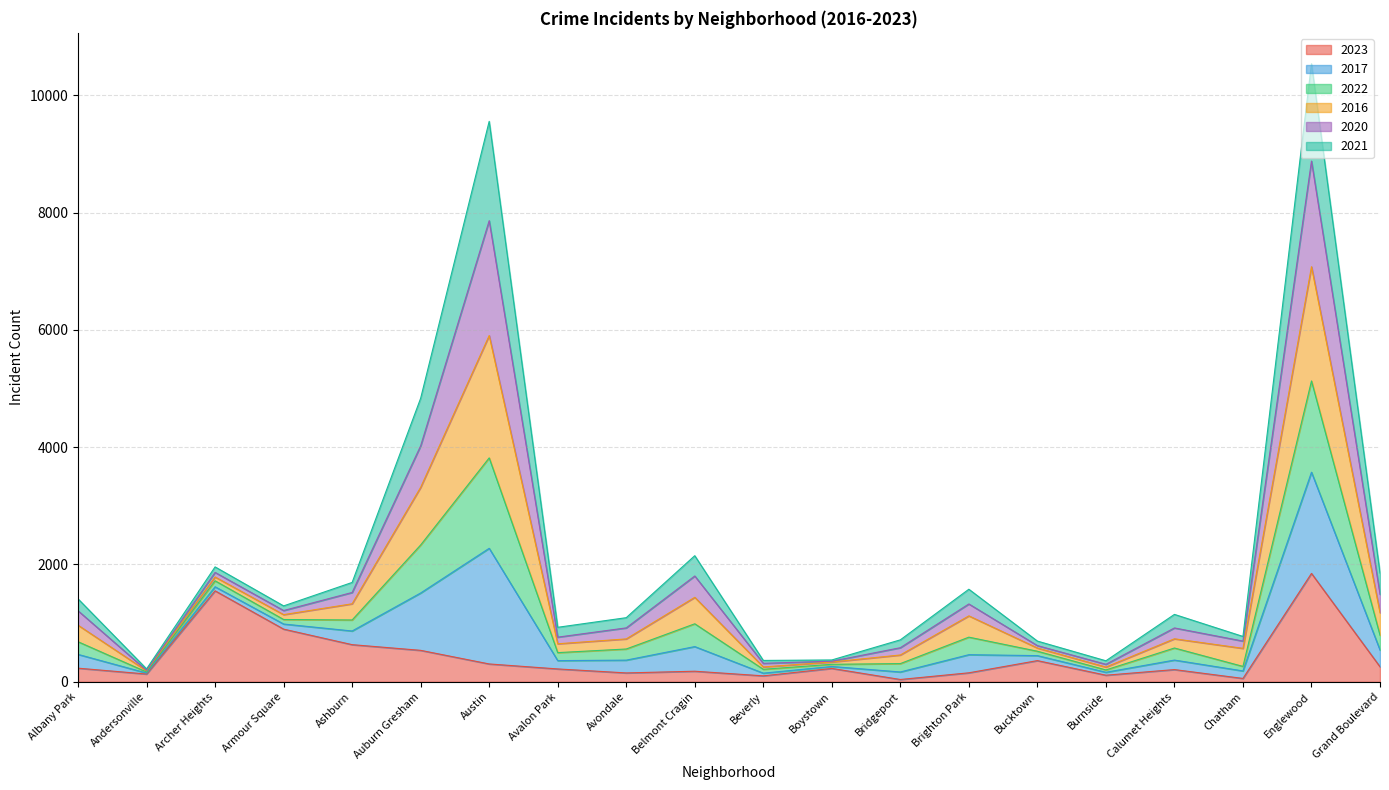

Which category has the highest value in the 2023 series?

Englewood